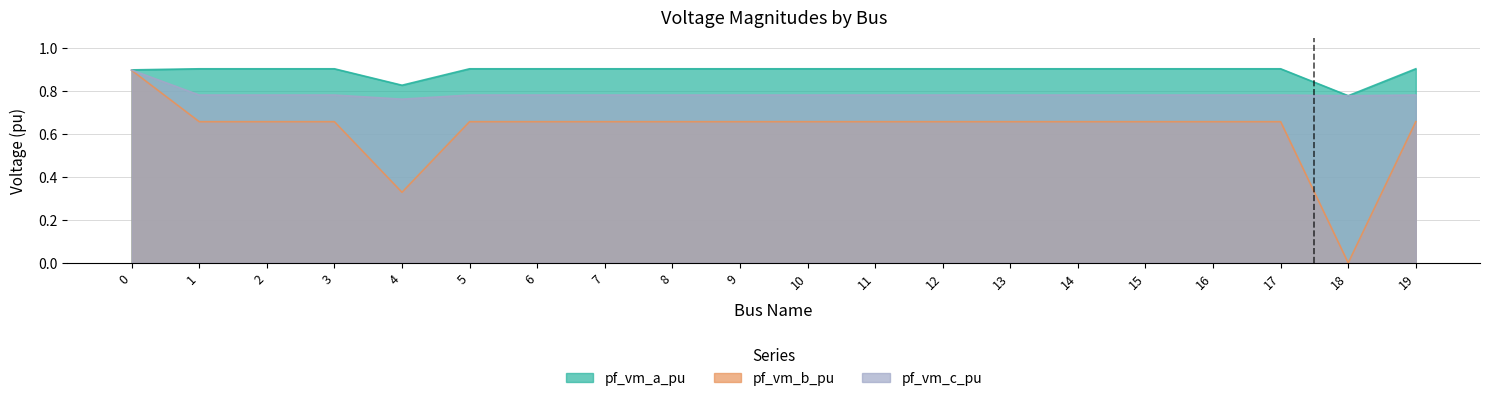

What is the sum of all pf_vm_c_pu values?

15.7